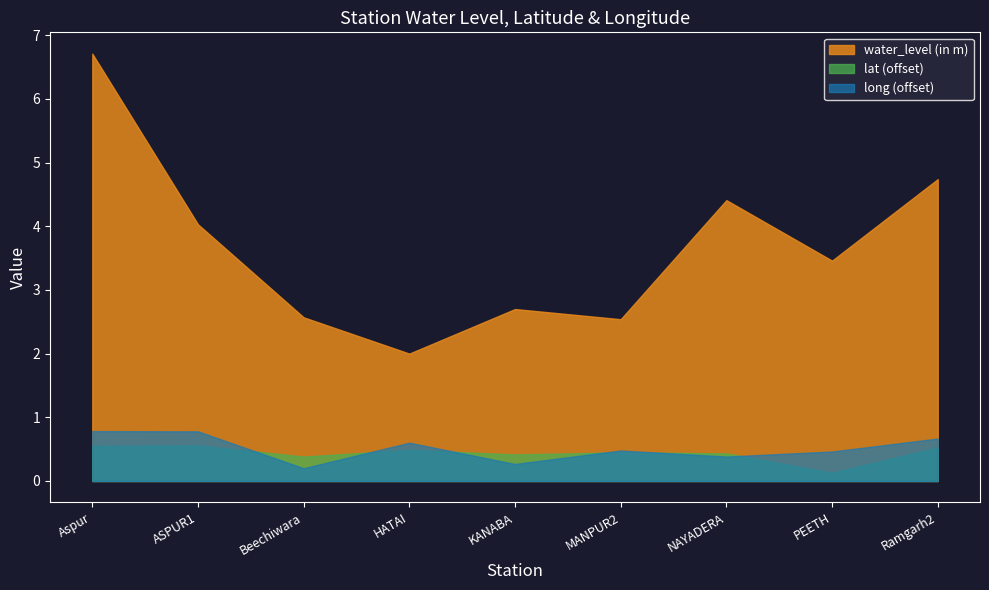

Which series has the widest spread of values?

water_level (in m)